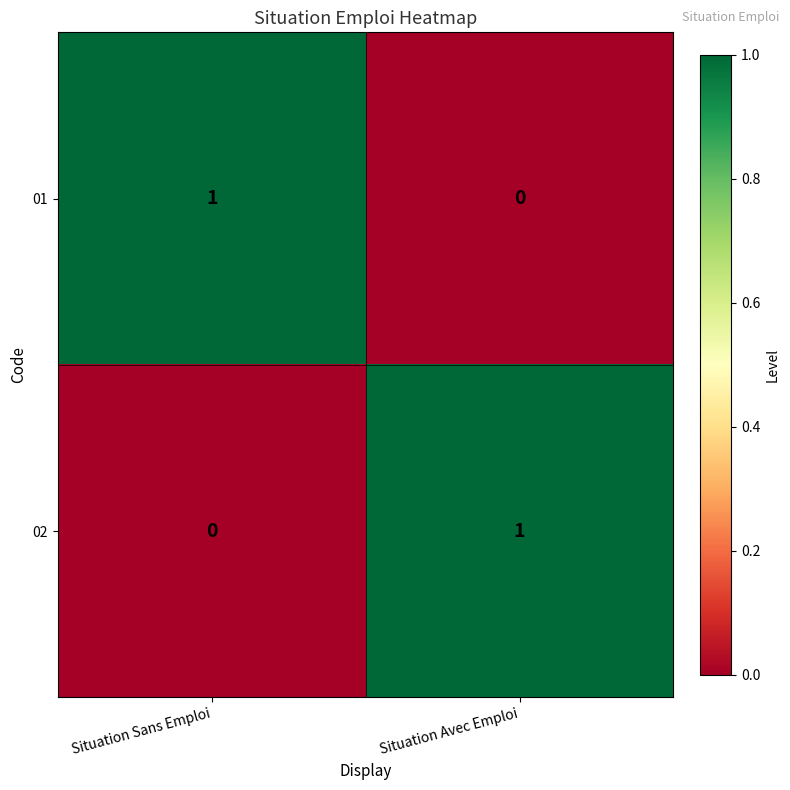

At Situation Avec Emploi, list the series in order from smallest to largest.

01, 02